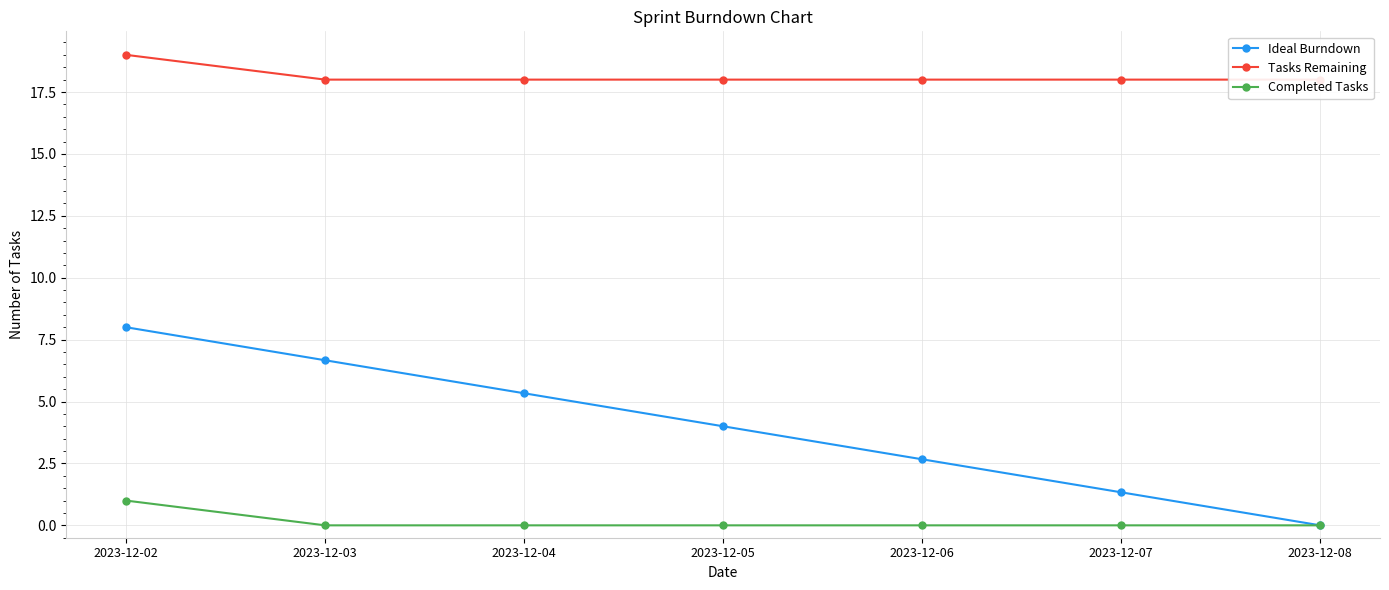

Count the number of data series in this chart.

3